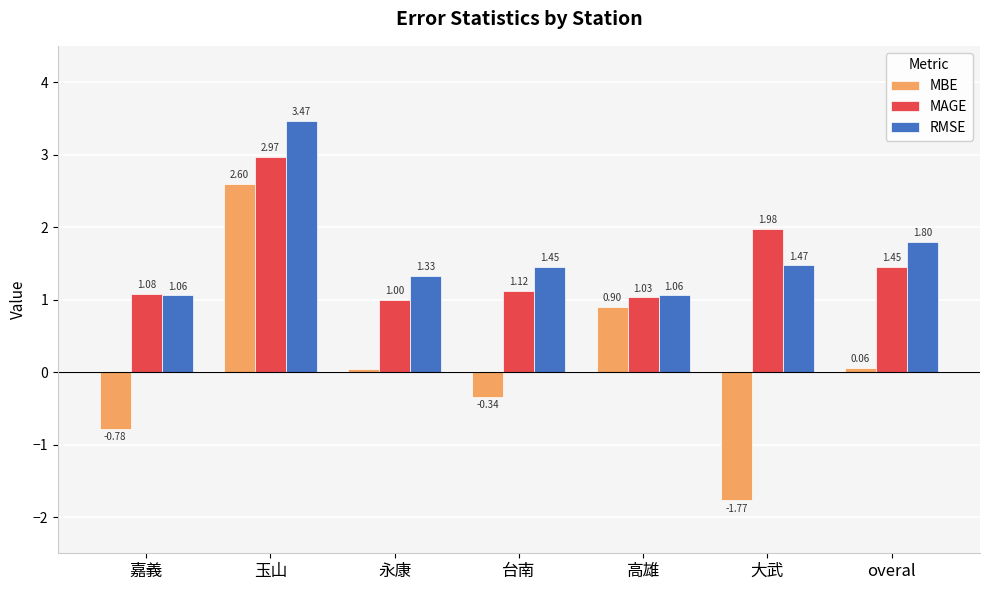

Where is RMSE nearest to the value 2?

overal